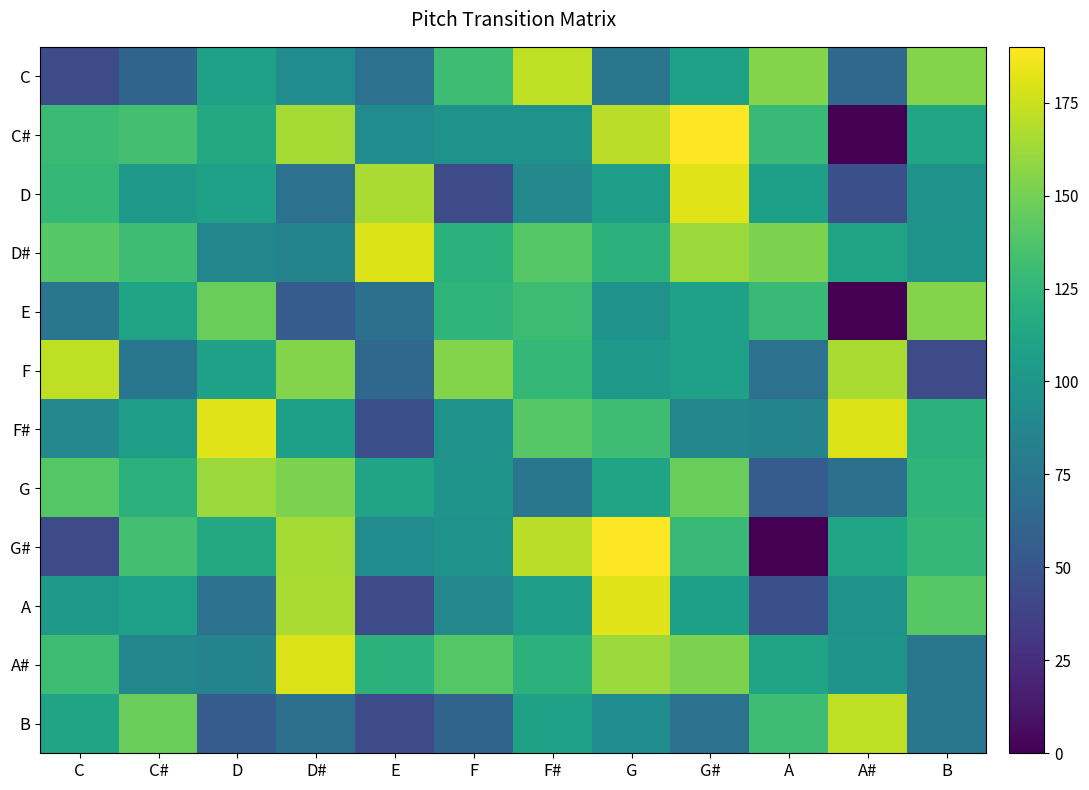

Count the number of categories in the chart.

12